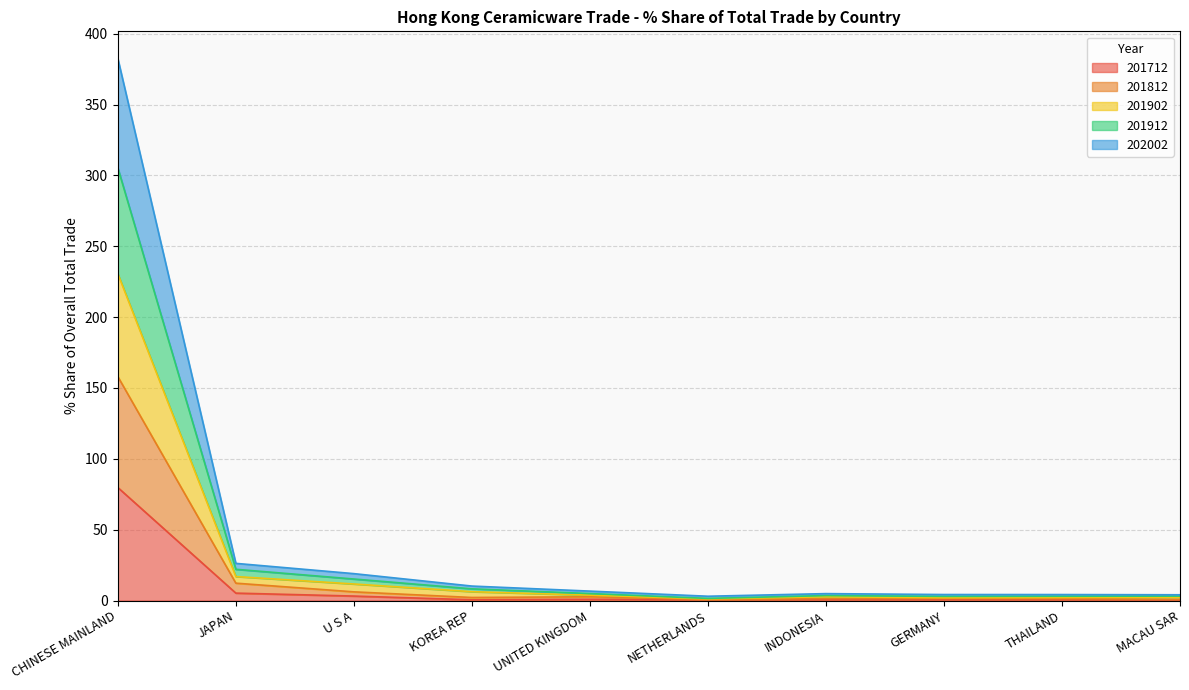

At which category does the chart reach its peak across all series?

CHINESE MAINLAND